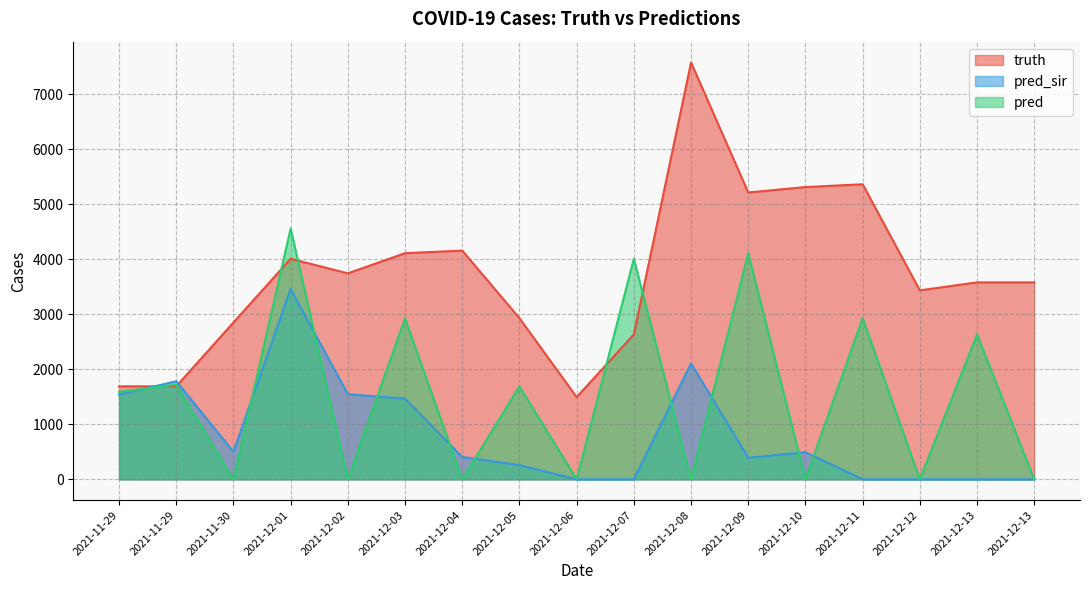

Which category has the highest value in the truth series?

2021-12-08